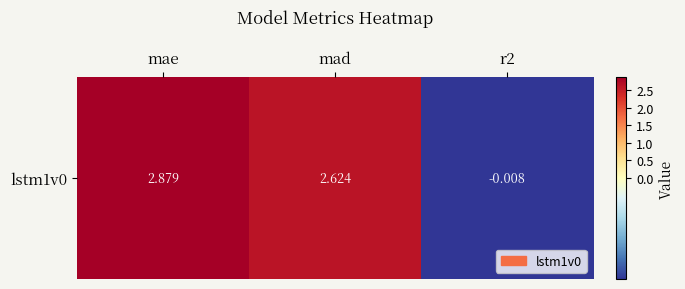

How many positive values are there?

2